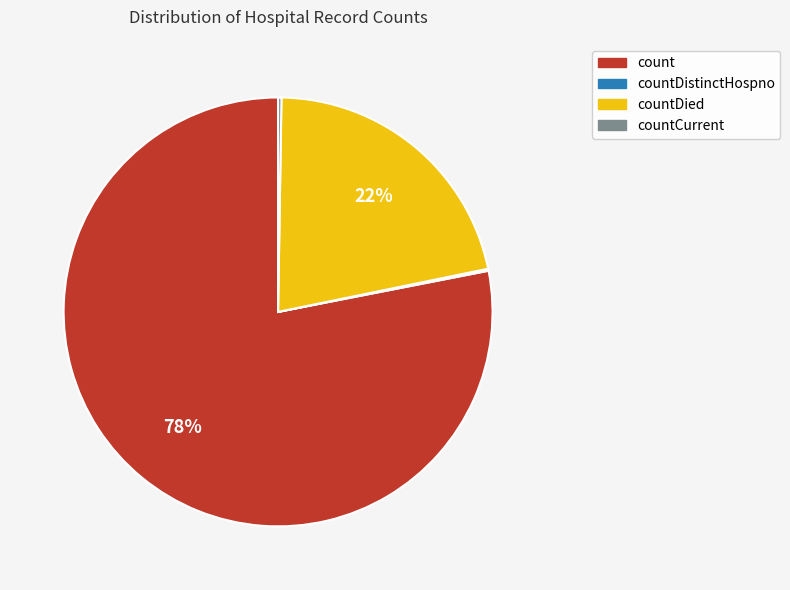

Which has a higher value, count or countDied?

count